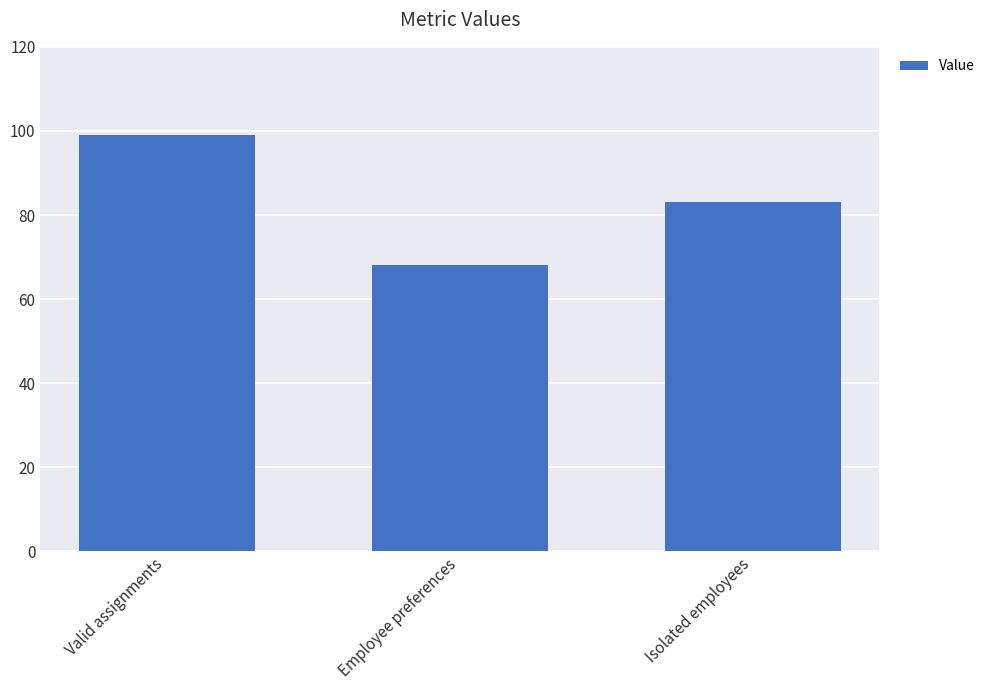

List the labels in order of value, smallest first.

Employee preferences, Isolated employees, Valid assignments